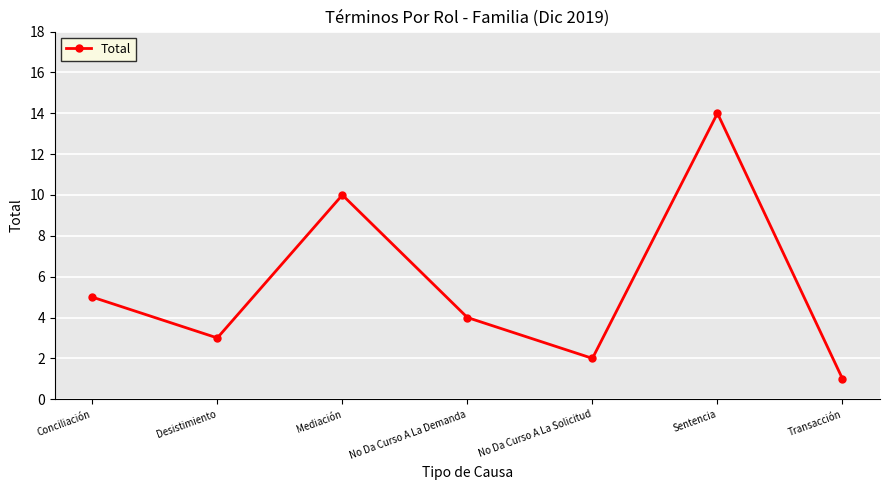

Does the chart have visible grid lines?

Yes